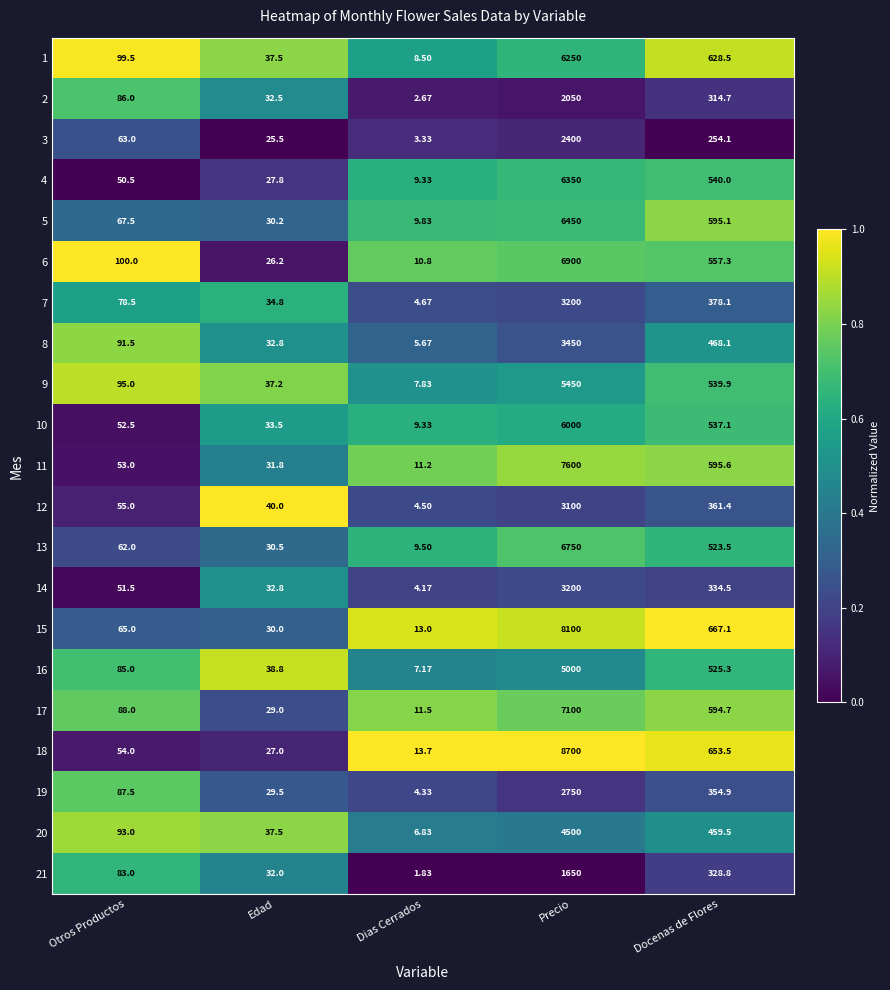

Where is 9 nearest to the value 2728?

Docenas de Flores